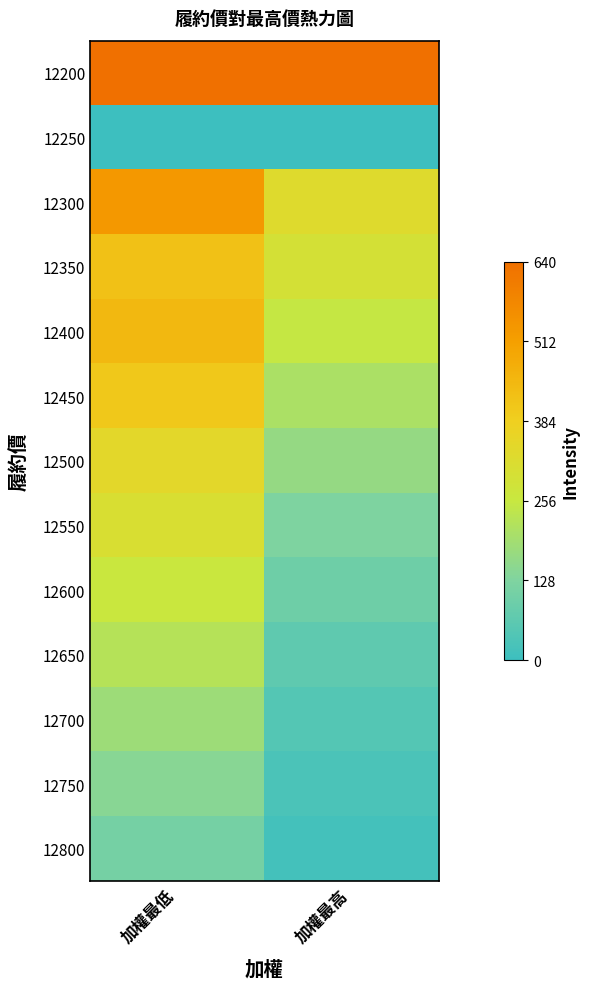

Rank the series by their maximum value, from highest to lowest.

12200, 12300, 12400, 12350, 12450, 12500, 12550, 12600, 12650, 12700, 12750, 12800, 12250